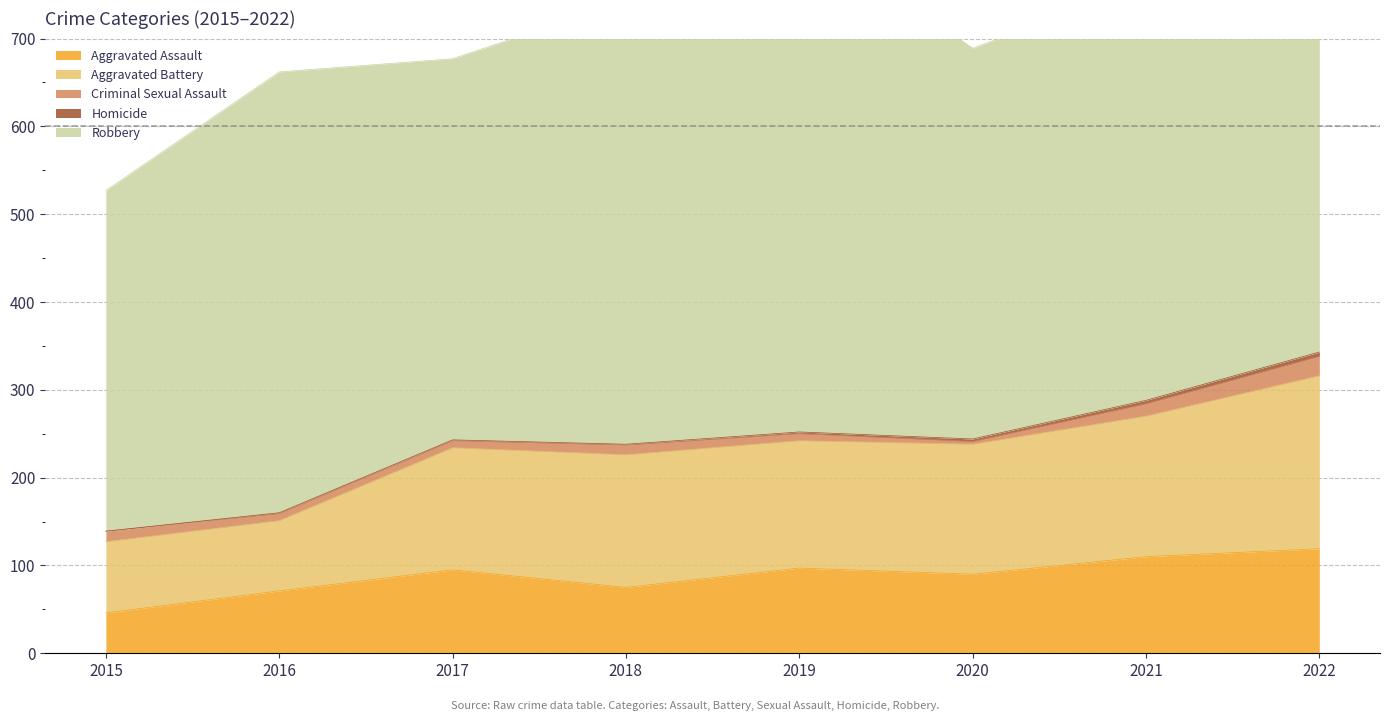

What is the difference between the maximum and minimum values in the Aggravated Assault series?

73